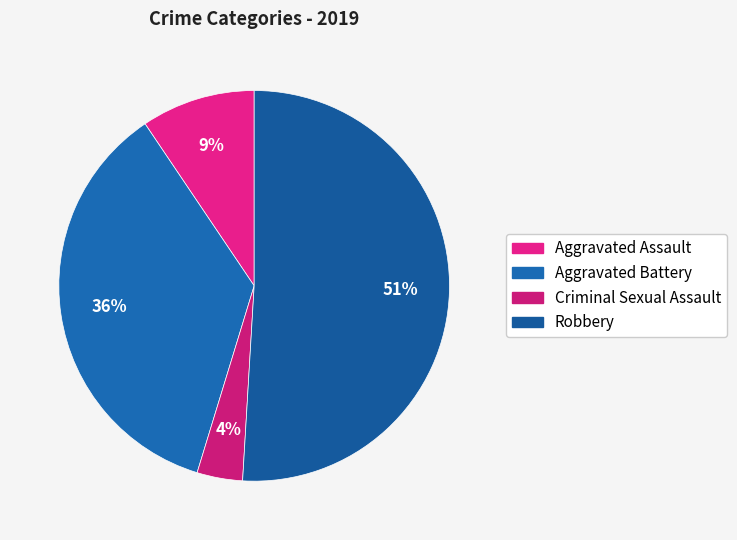

To the nearest percent, what is the average slice percentage?

25%